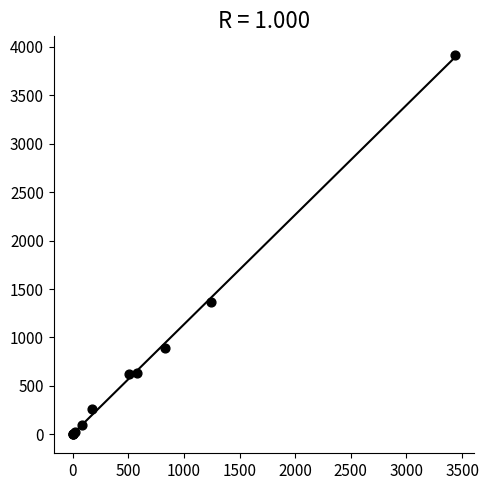

What Y value in the scatter plot is closest to 1956?

1370.5